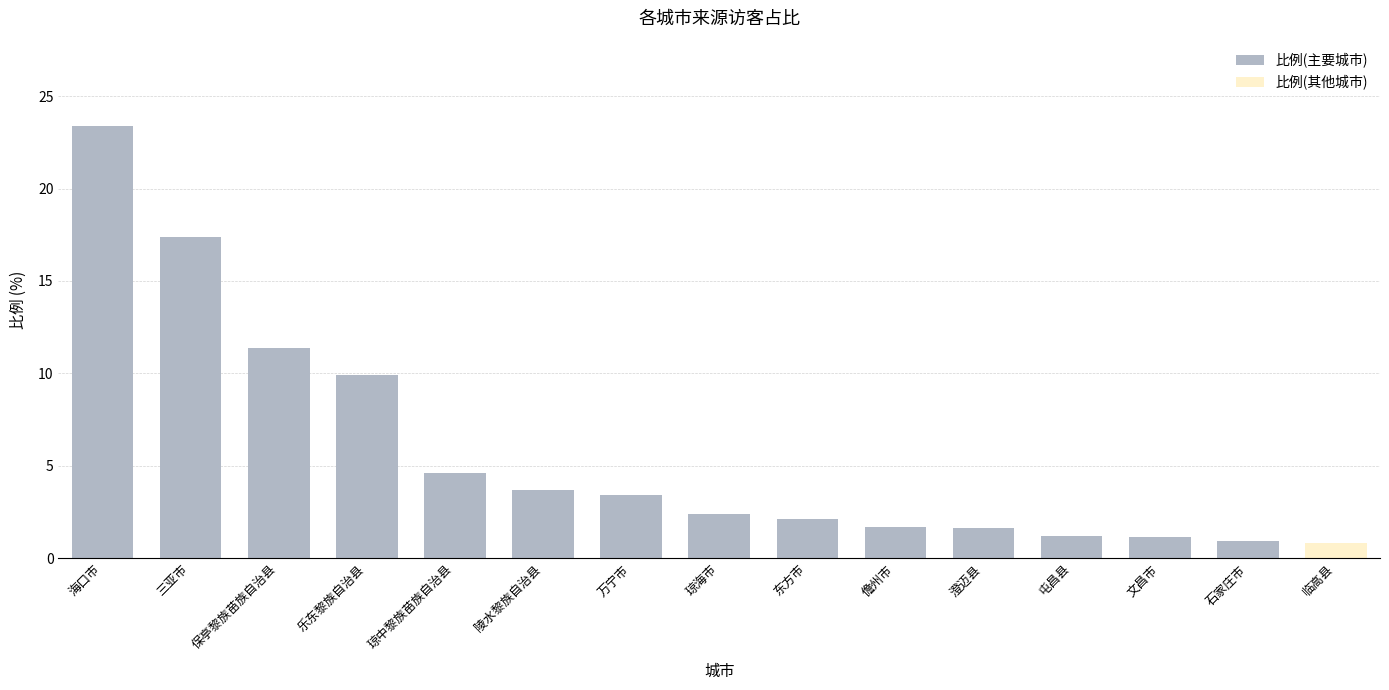

Reading left to right, transcribe all the data shown in this chart.

比例(主要城市): 23.4	17.4	11.4	9.9	4.6	3.7	3.4	2.4	2.1	1.7	1.7	1.2	1.2	0.9	0.8
比例(其他城市): 0.0	0.0	0.0	0.0	0.0	0.0	0.0	0.0	0.0	0.0	0.0	0.0	0.0	0.0	0.8